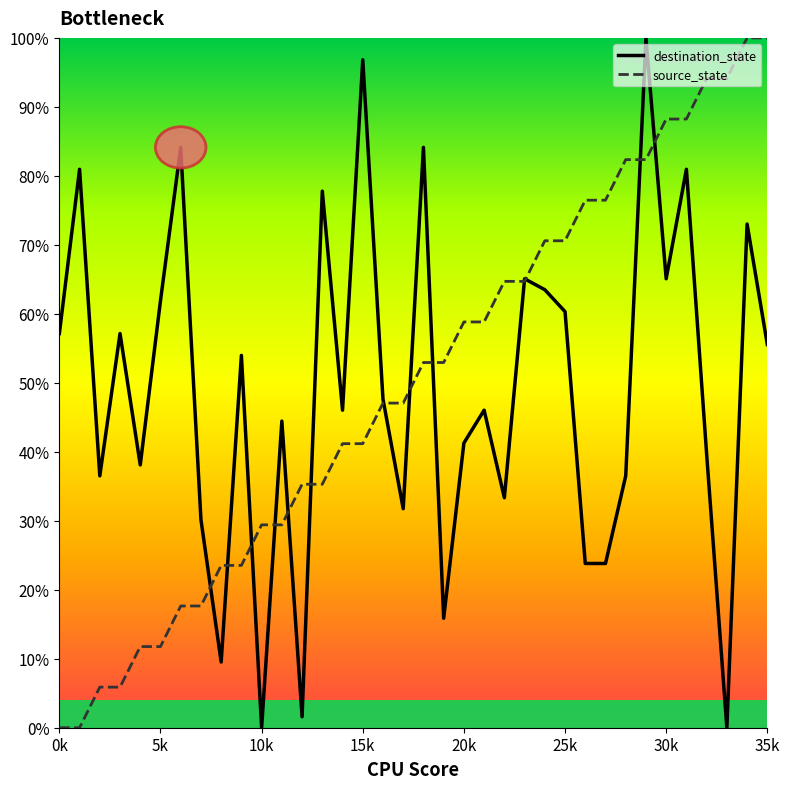

What is the maximum value shown in the chart?

100.0